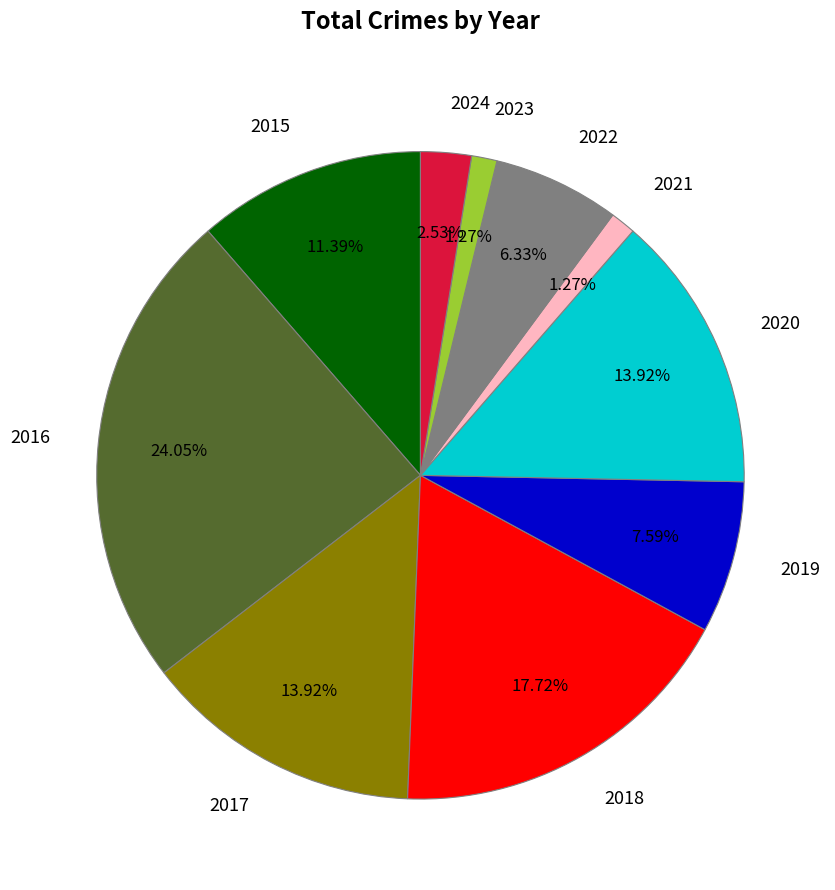

Do 2017 and 2019 together represent more than half of the pie?

No